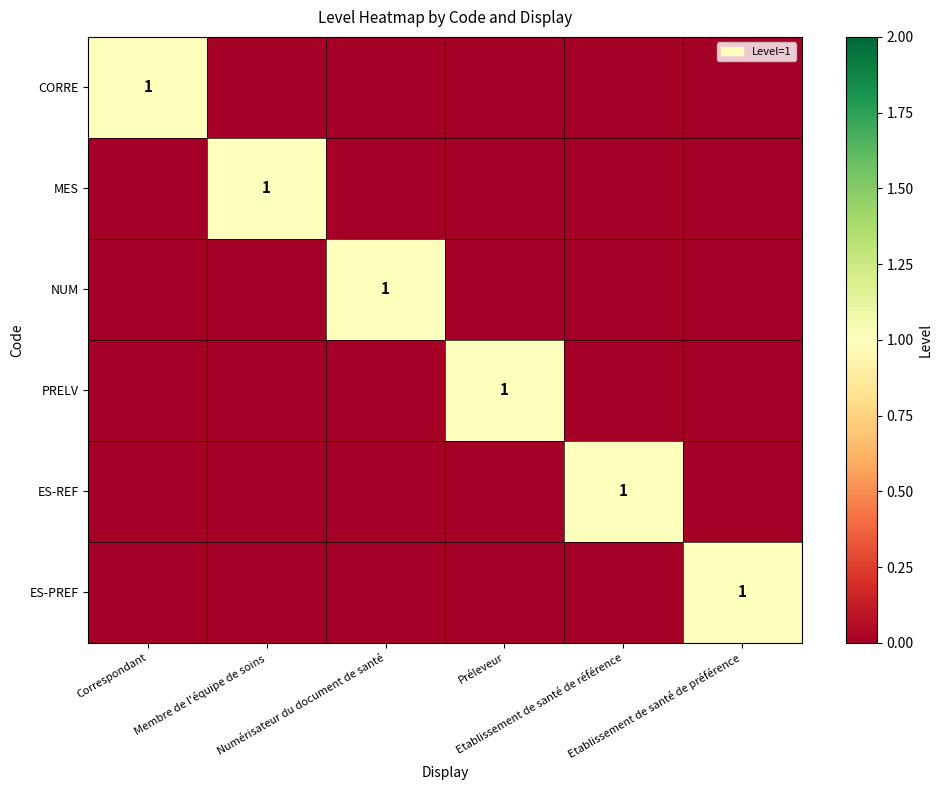

How many CORRE values are between 0 and 1?

6